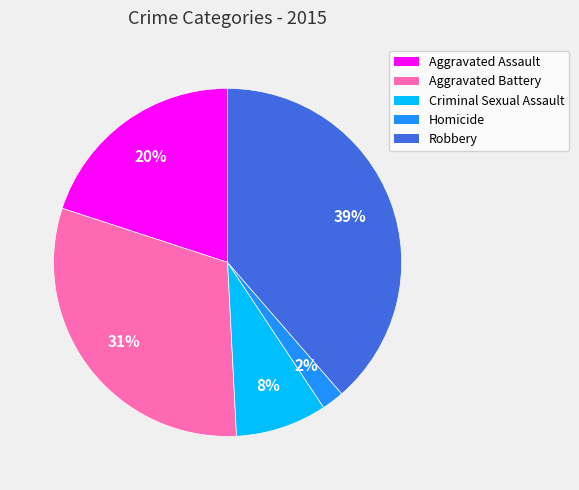

Is the sum of Homicide and Aggravated Battery greater than half?

No